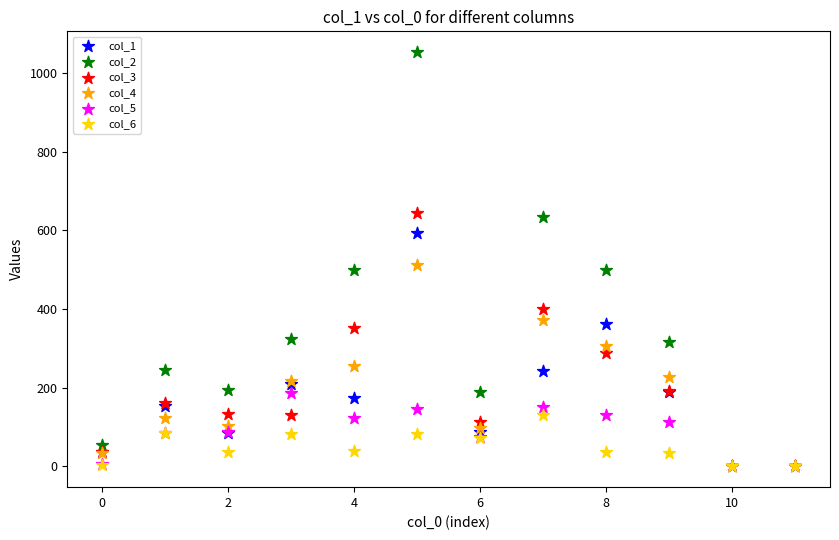

Which series has the widest spread of Y values?

col_2